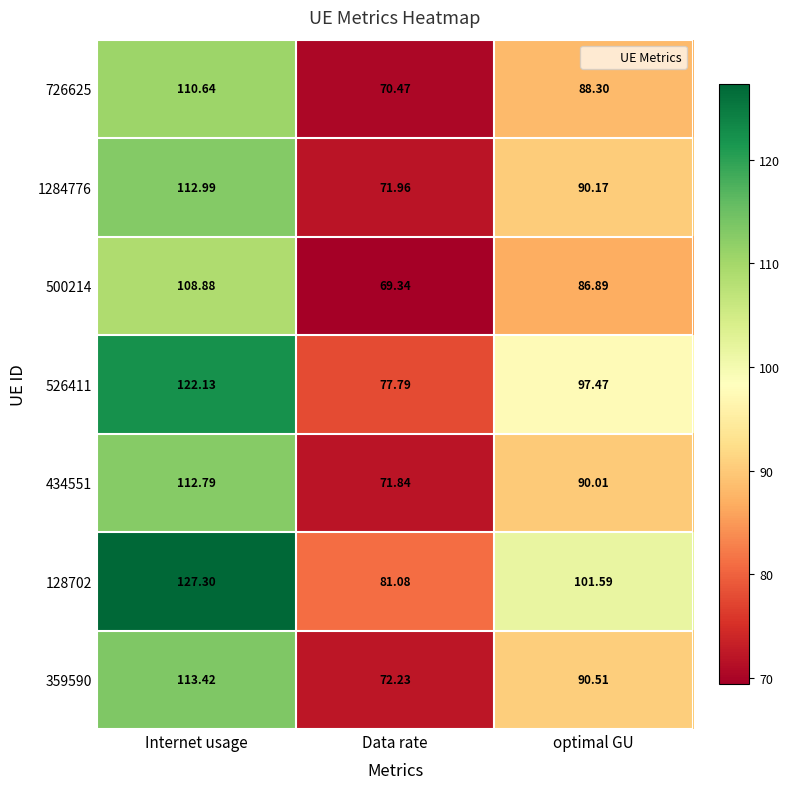

List the labels in order of 726625 value, smallest first.

Data rate, optimal GU, Internet usage